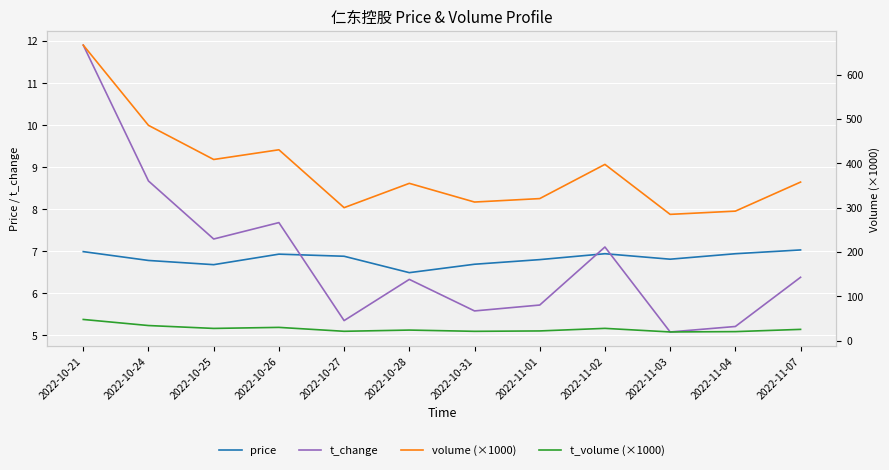

What is the label of the 1st point from the right?

2022-11-07